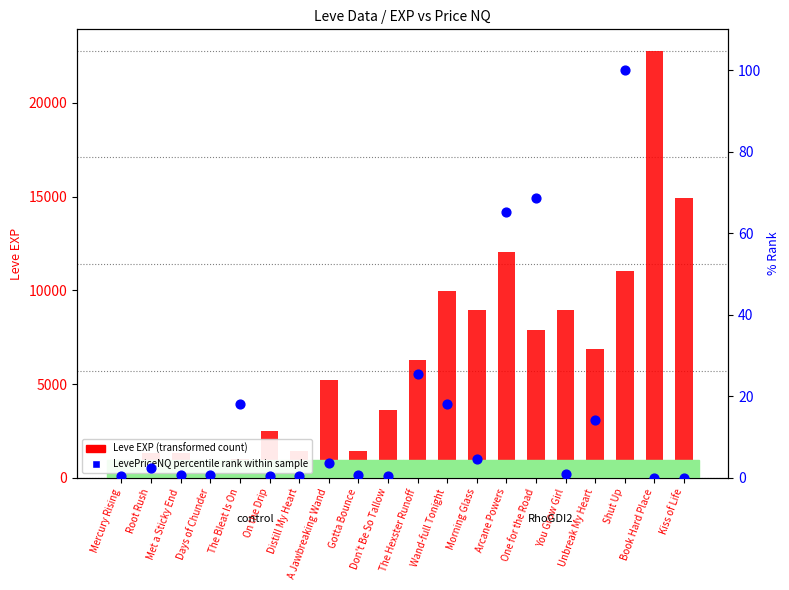

Which series contains the lowest Y value?

LevePriceNQ percentile rank within sample